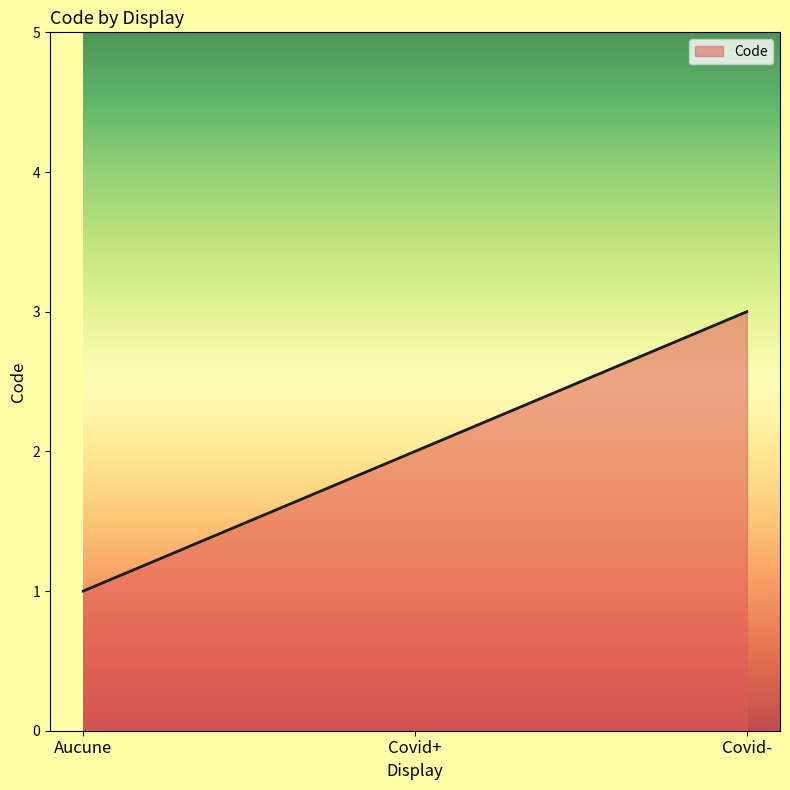

Does the chart have visible grid lines?

No